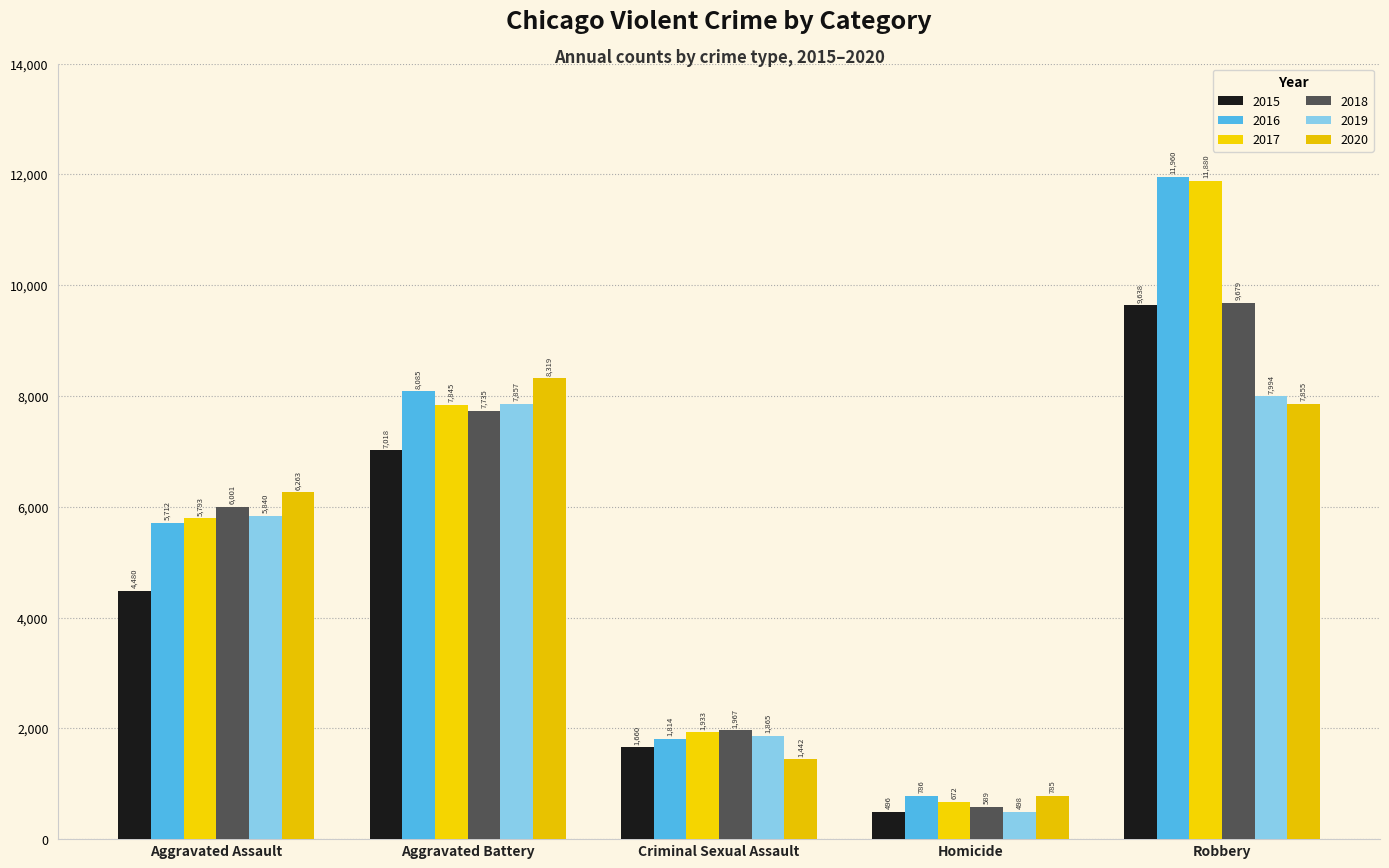

Which series has the largest range (max minus min)?

2017